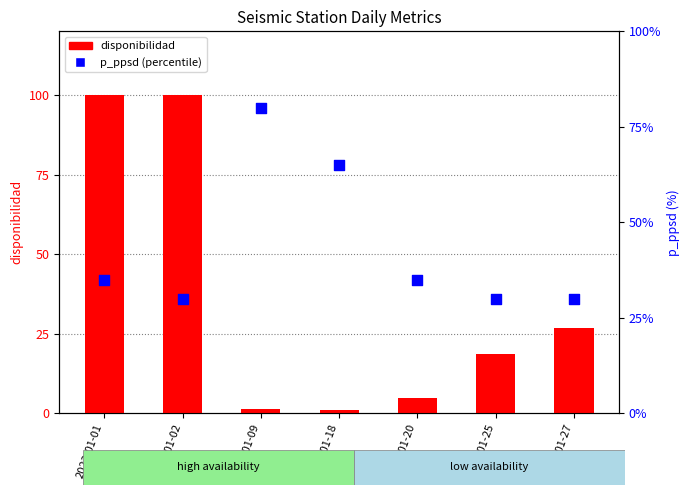

Which series reaches the minimum Y coordinate?

disponibilidad